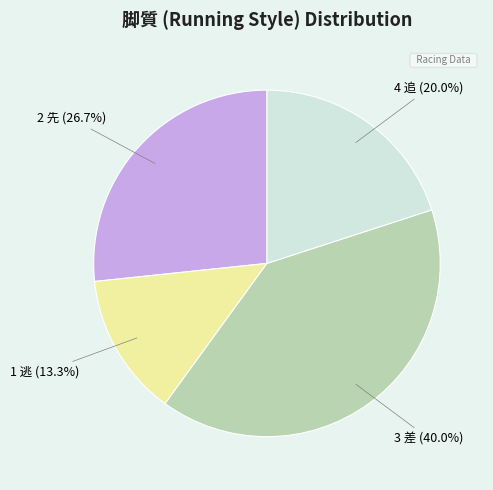

How many segments does this pie chart have?

4